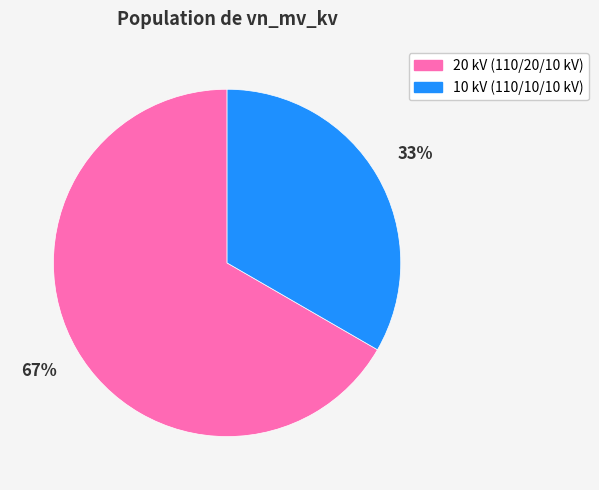

Does any single category account for the majority?

Yes